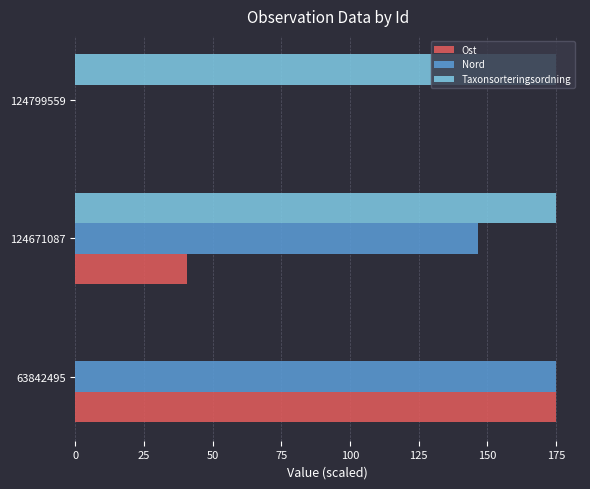

Count the number of data series in this chart.

3